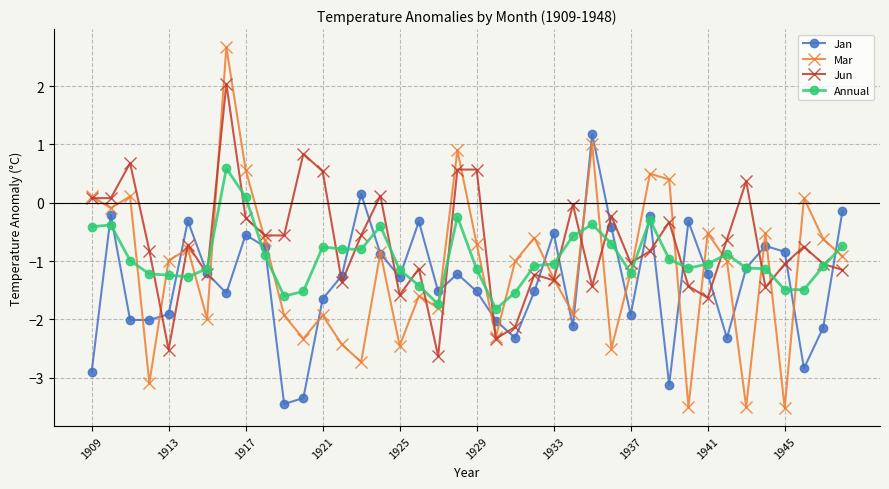

List the series in order of their peak value, highest first.

Mar, Jun, Jan, Annual